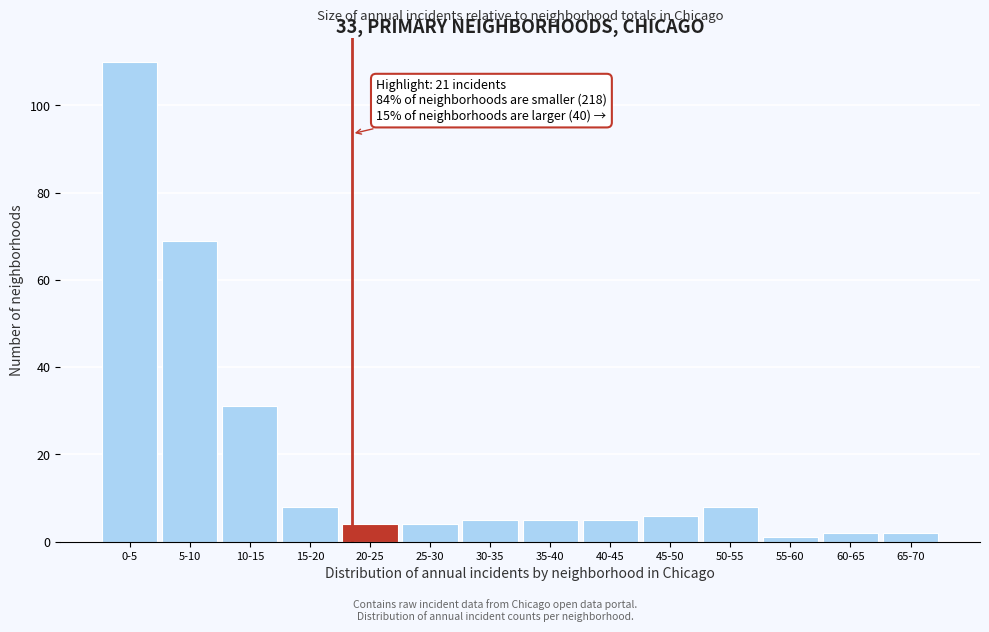

Reading left to right, extract all data points from this chart.

110	69	31	8	4	4	5	5	5	6	8	1	2	2